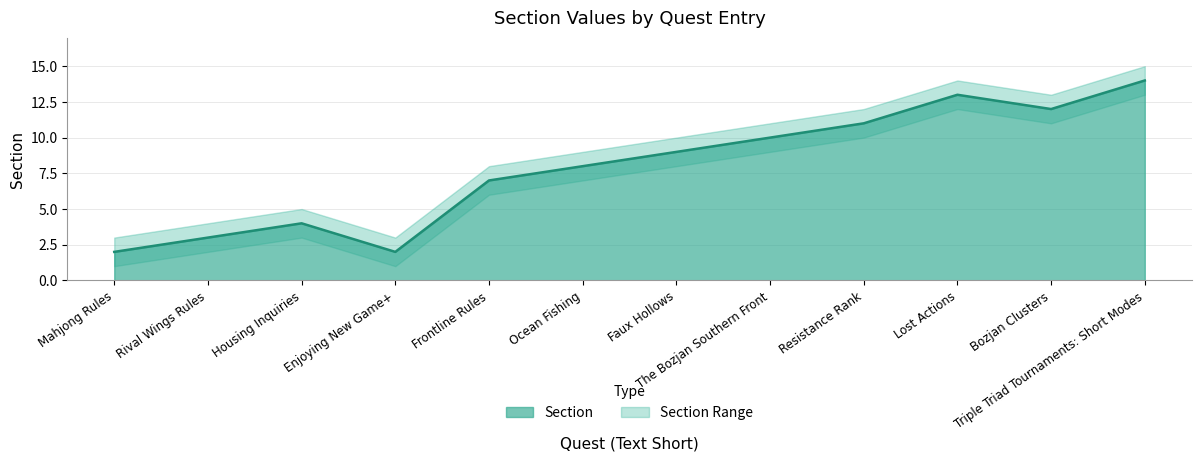

Is it true that the value at Housing Inquiries is 4?

True